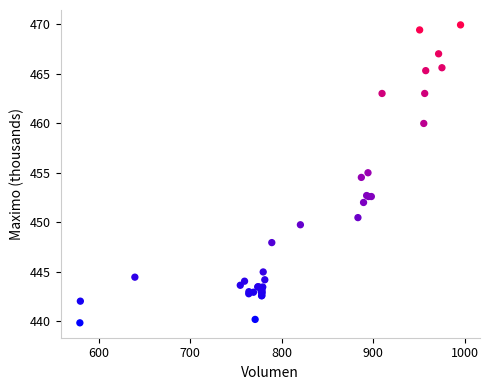

What Y value in the scatter plot is closest to 454?

454.5